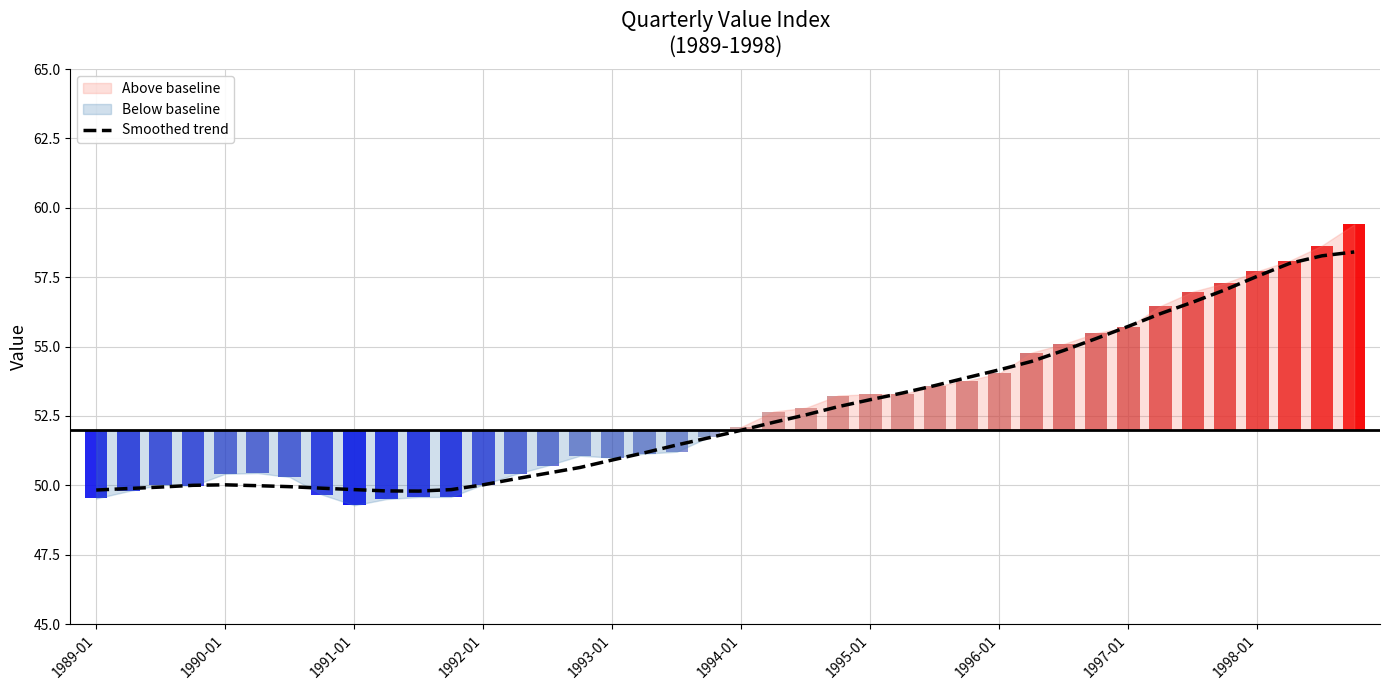

Is it true that the value at 14 is 50.4?

True